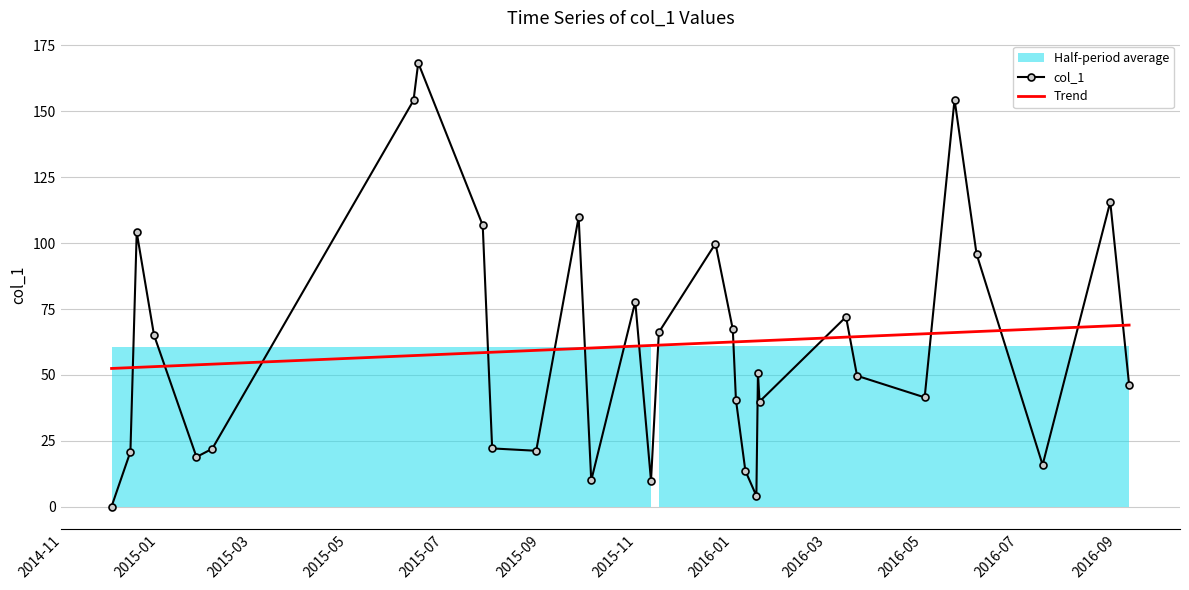

What is the value of the Trend point at the 6th from the left?

54.1